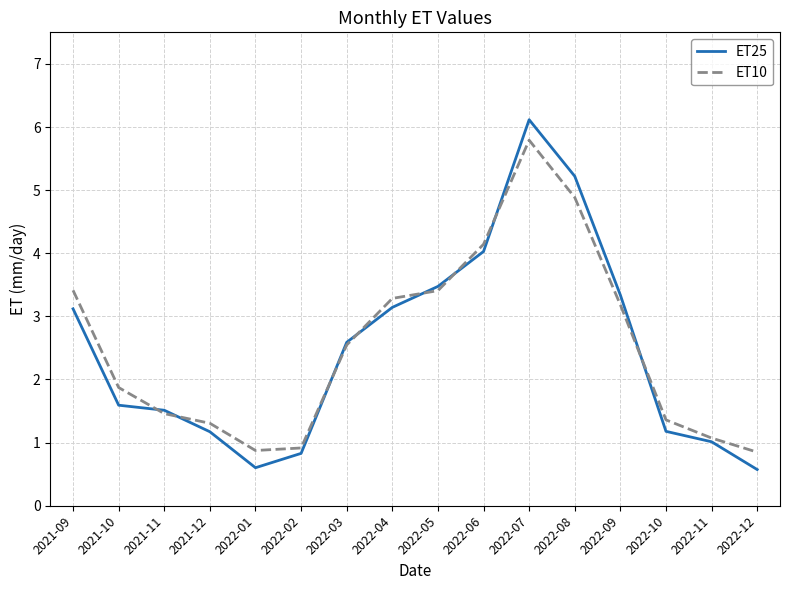

True or false: ET10 and ET25 cross at least once.

True